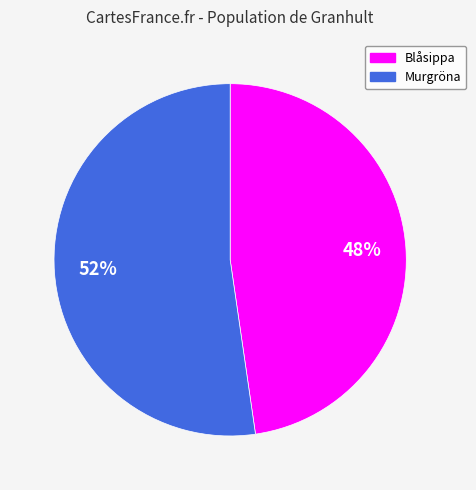

What is the largest slice in the pie chart?

Murgröna